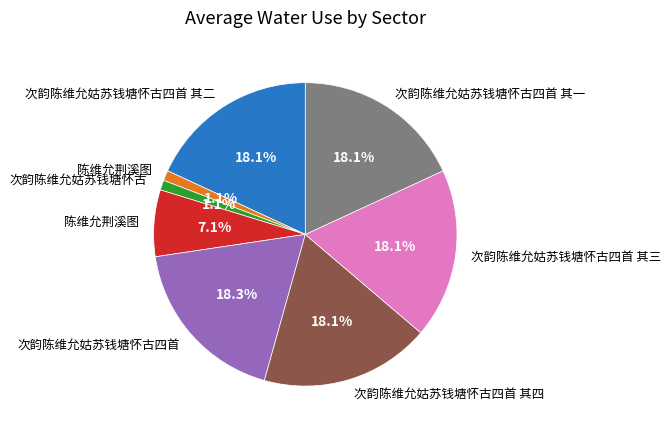

Is there a majority slice in this chart?

No